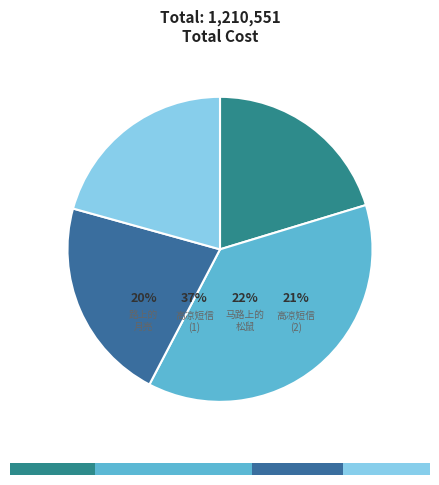

Is there any slice that represents more than half of the pie?

No